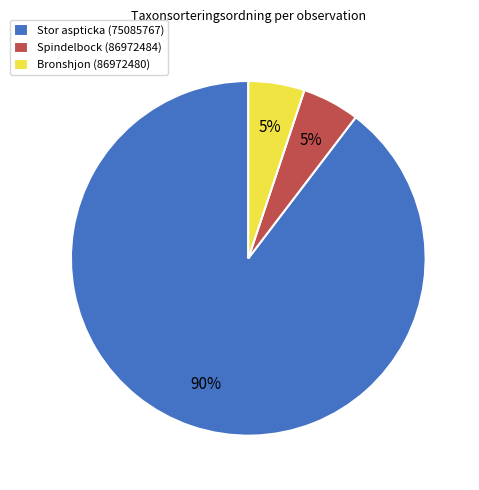

Which category has the biggest portion of the pie?

Stor aspticka (75085767)